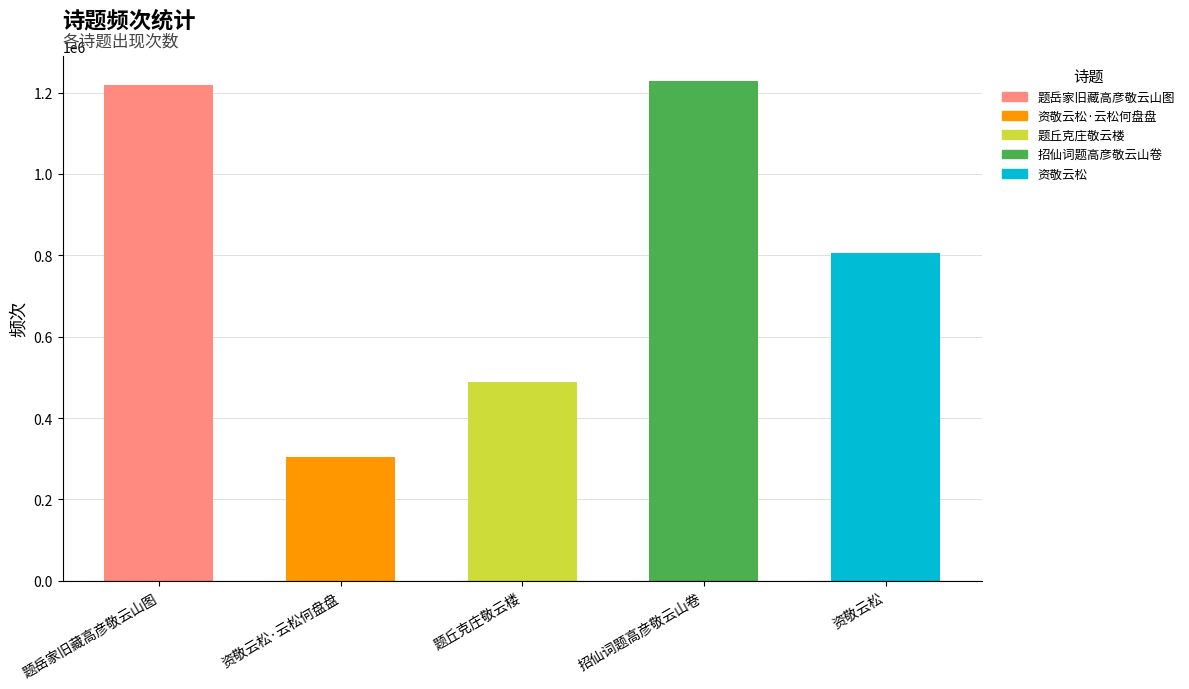

True or false: the data shows 1602714 at 题岳家旧藏高彦敬云山图.

False